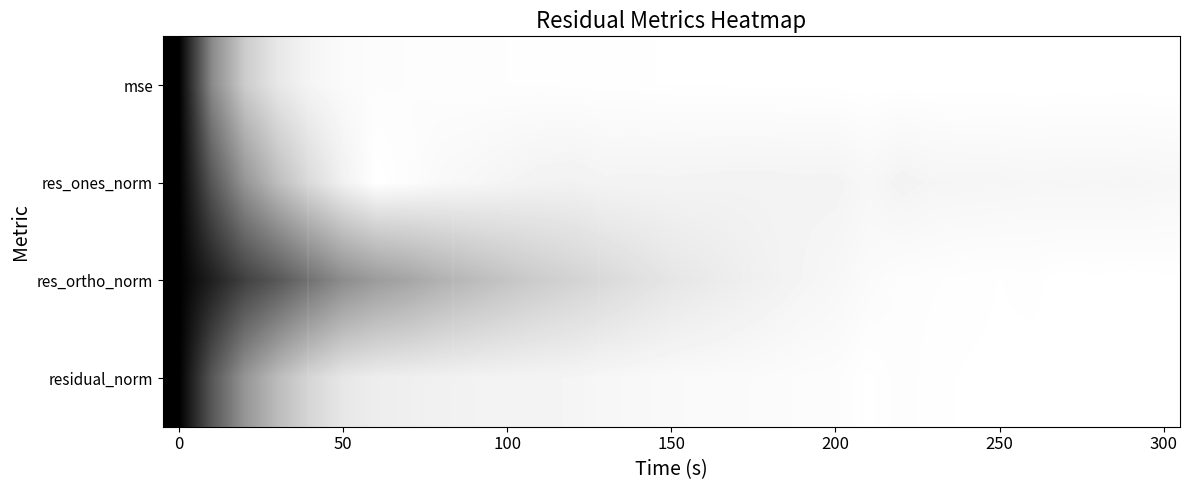

Reading right to left, what are all the values shown in this chart?

mse: 1.0	1.0	1.0	1.0	1.0	1.0	1.0	1.0	1.0	1.0	1.0	1.0	1.0	1.0	1.0	1.0	1.0	1.0	1.0	1.0	1.0	1.0	1.0	1.0	1.0	1.0	1.0	0.9	0.8	0.5	0.0
res_ones_norm: 1.0	1.0	1.0	1.0	1.0	1.0	1.0	1.0	1.0	1.0	1.0	1.0	1.0	1.0	1.0	1.0	1.0	1.0	0.9	0.9	1.0	1.0	1.0	1.0	1.0	0.9	0.9	0.7	0.6	0.3	0.0
res_ortho_norm: 1.0	1.0	1.0	1.0	1.0	1.0	1.0	1.0	1.0	1.0	1.0	1.0	0.9	0.9	0.9	0.9	0.9	0.9	0.8	0.8	0.8	0.7	0.7	0.6	0.6	0.6	0.5	0.3	0.3	0.1	0.0
residual_norm: 1.0	1.0	1.0	1.0	1.0	1.0	1.0	1.0	1.0	1.0	1.0	1.0	1.0	1.0	1.0	1.0	1.0	1.0	1.0	1.0	1.0	0.9	0.9	0.9	0.9	0.9	0.8	0.7	0.6	0.3	0.0